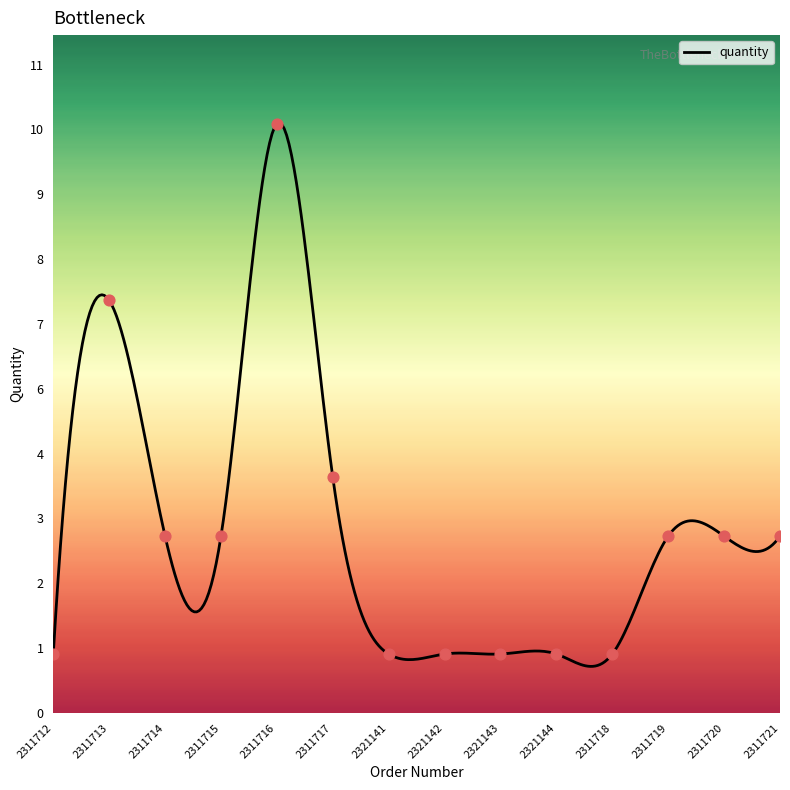

Does the chart have visible grid lines?

No